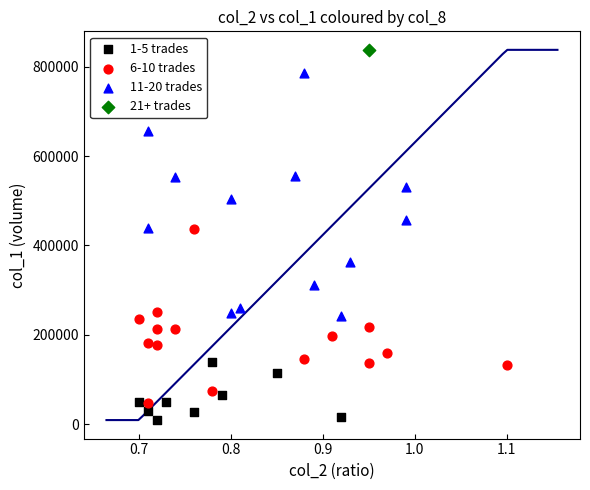

What are all the series names shown in the legend?

1-5 trades, 6-10 trades, 11-20 trades, 21+ trades